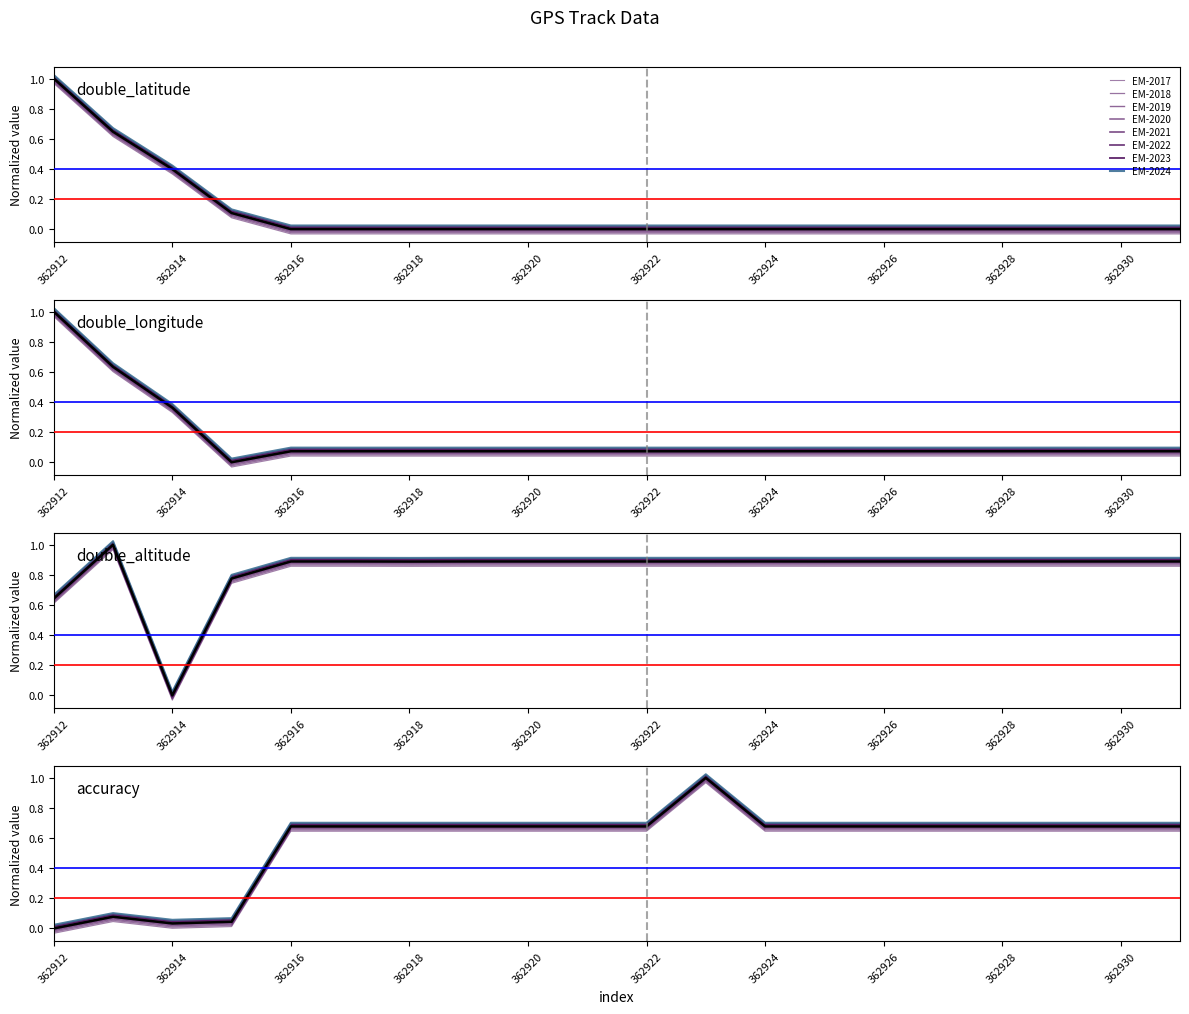

At which label does double_altitude first exceed 0?

362912